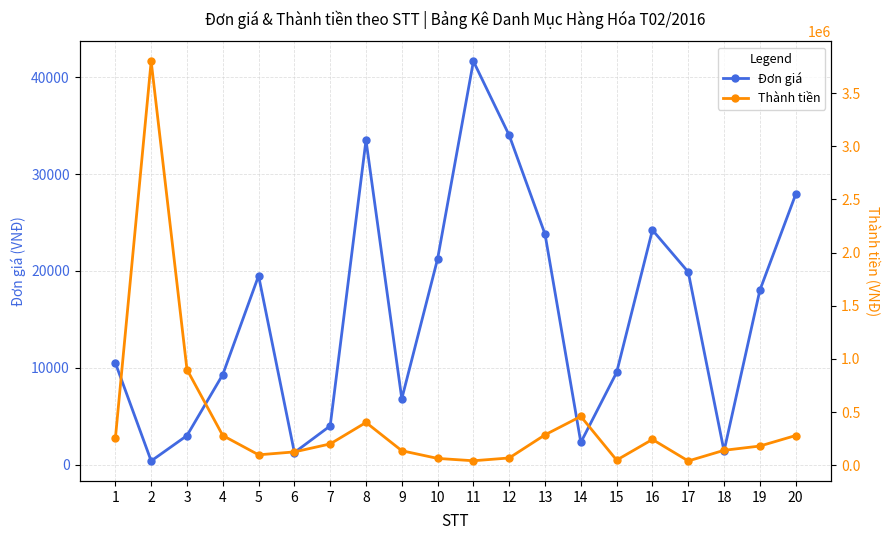

Where is the first local maximum for Thành tiền?

2